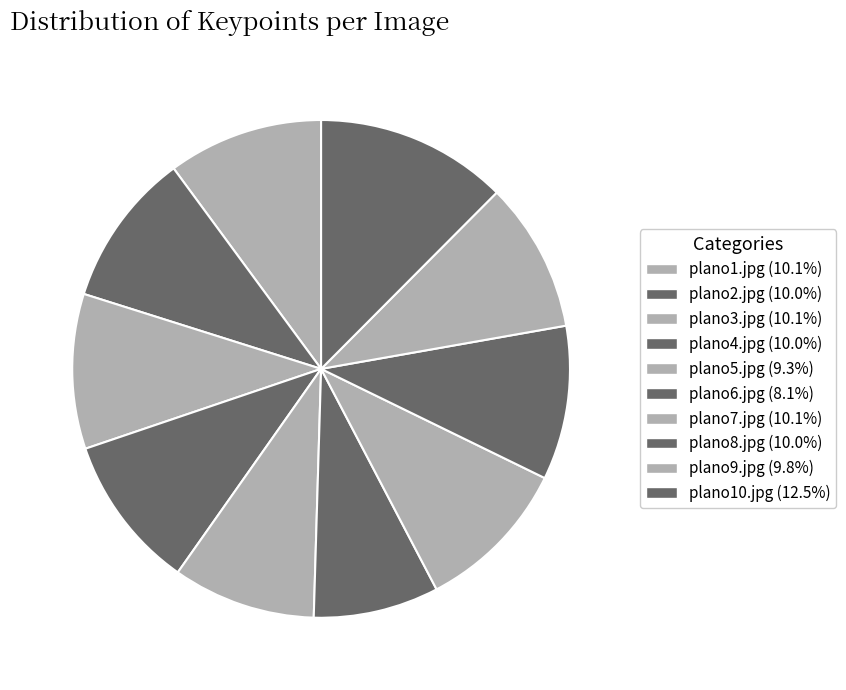

How many segments does this pie chart have?

10